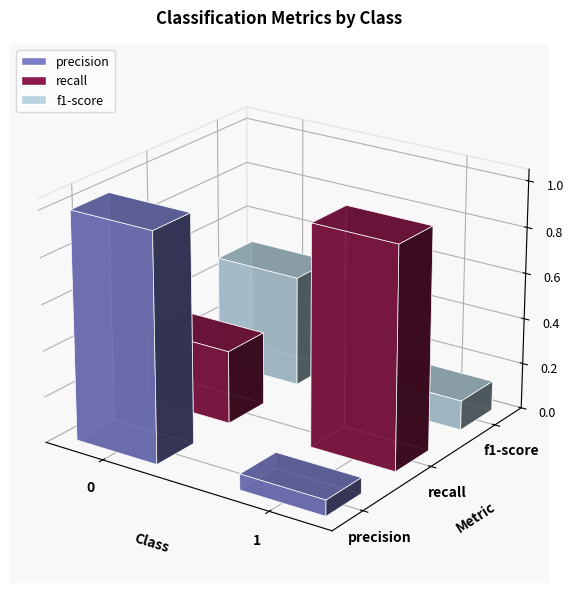

What is the spread (max minus min) of values at 1?

0.9